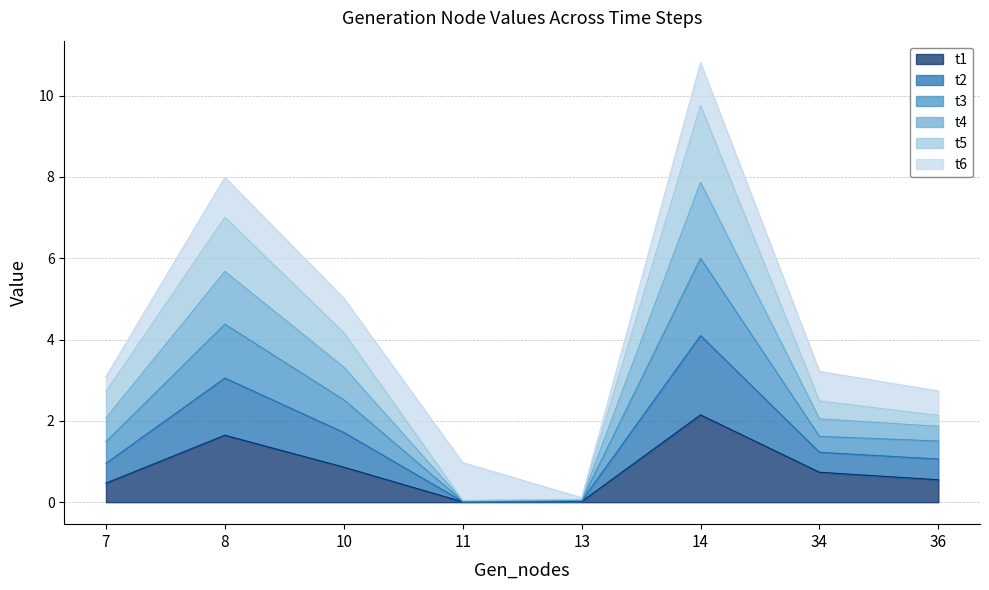

What is the approximate value of t4 at 10?

3.3